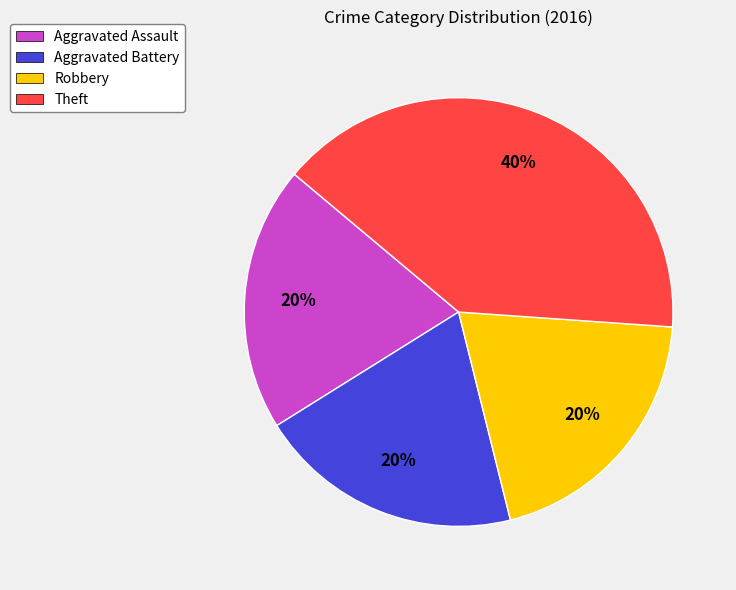

How many segments does this pie chart have?

4